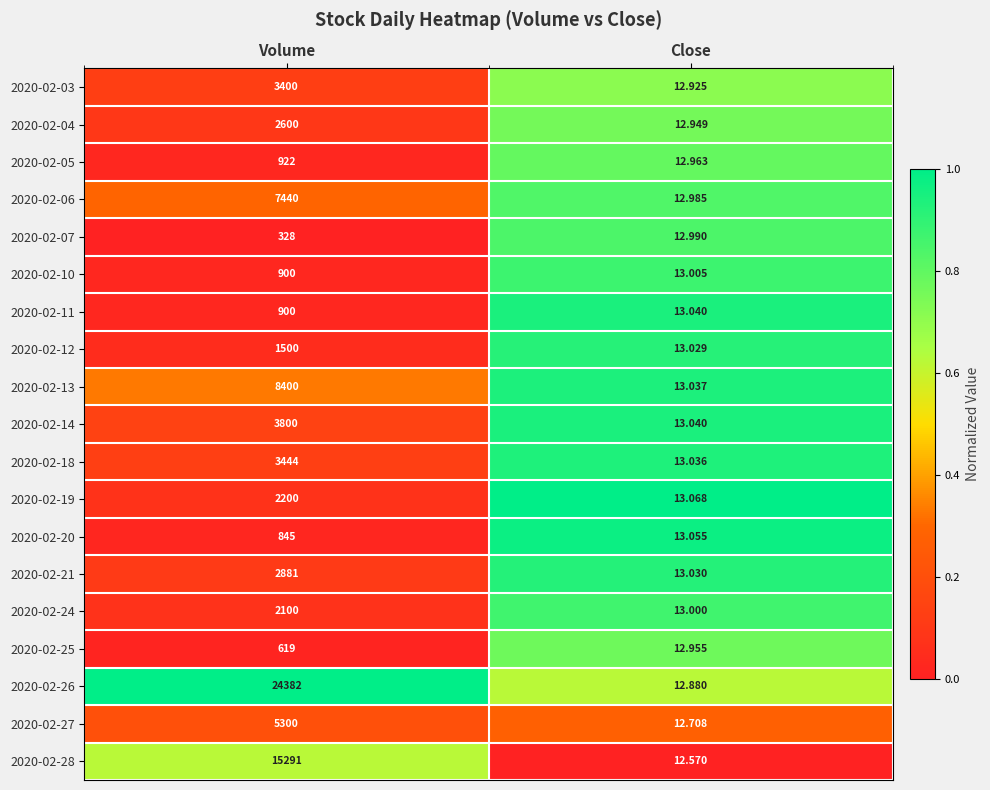

At which category does the chart reach its minimum across all series?

Close